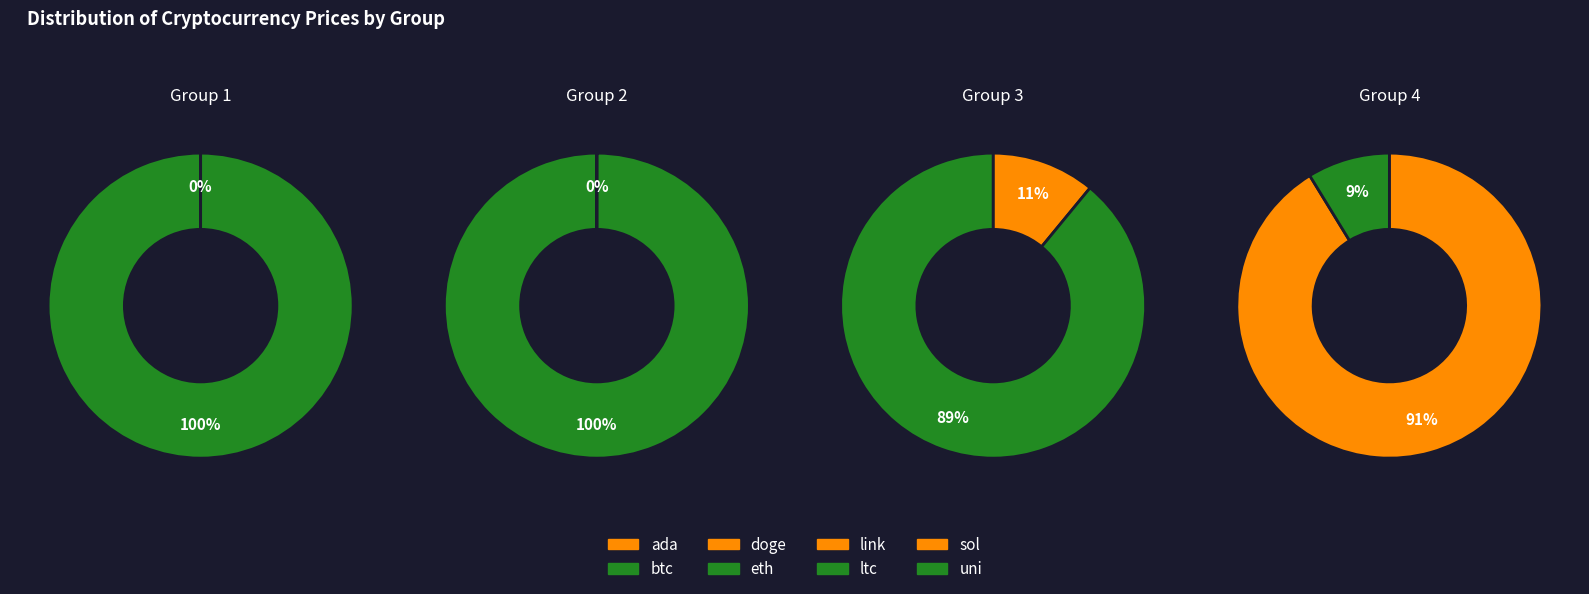

Approximately how many times larger is the value at eth compared to link?

184.3